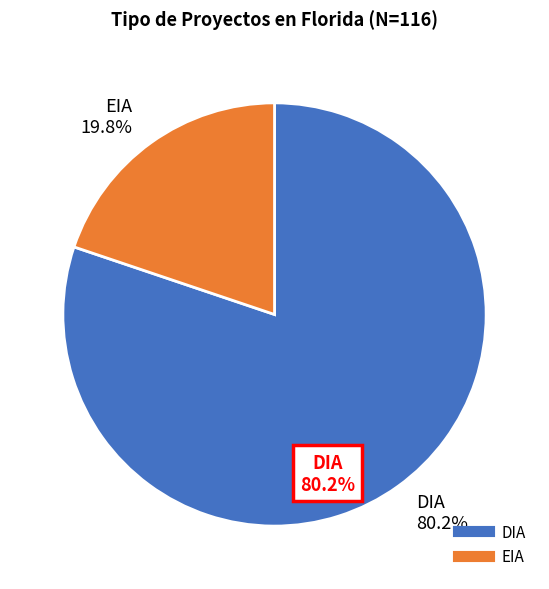

What percentage do EIA and DIA together represent?

100.0%